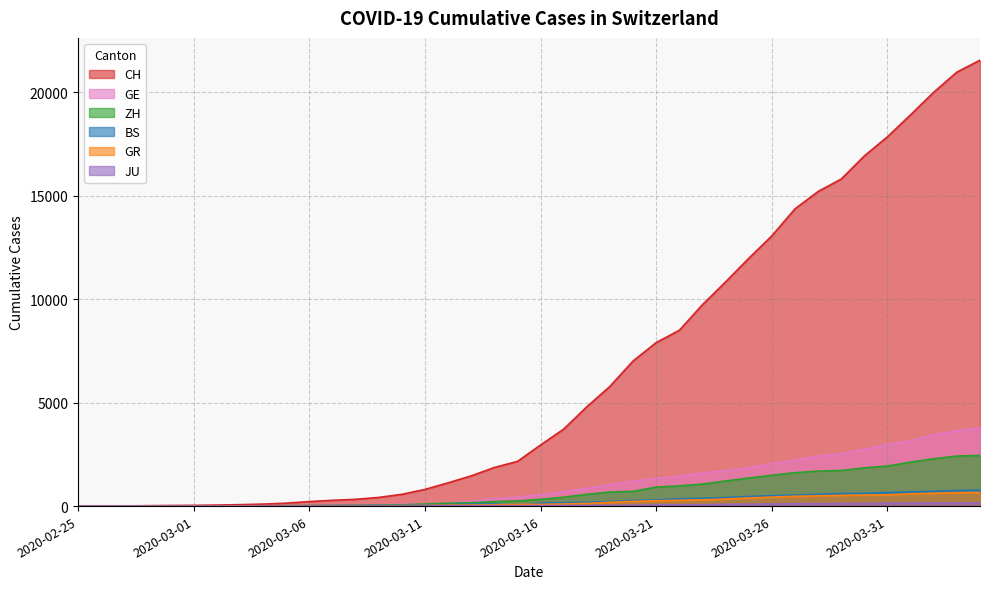

True or false: BS and CH cross at least once.

False